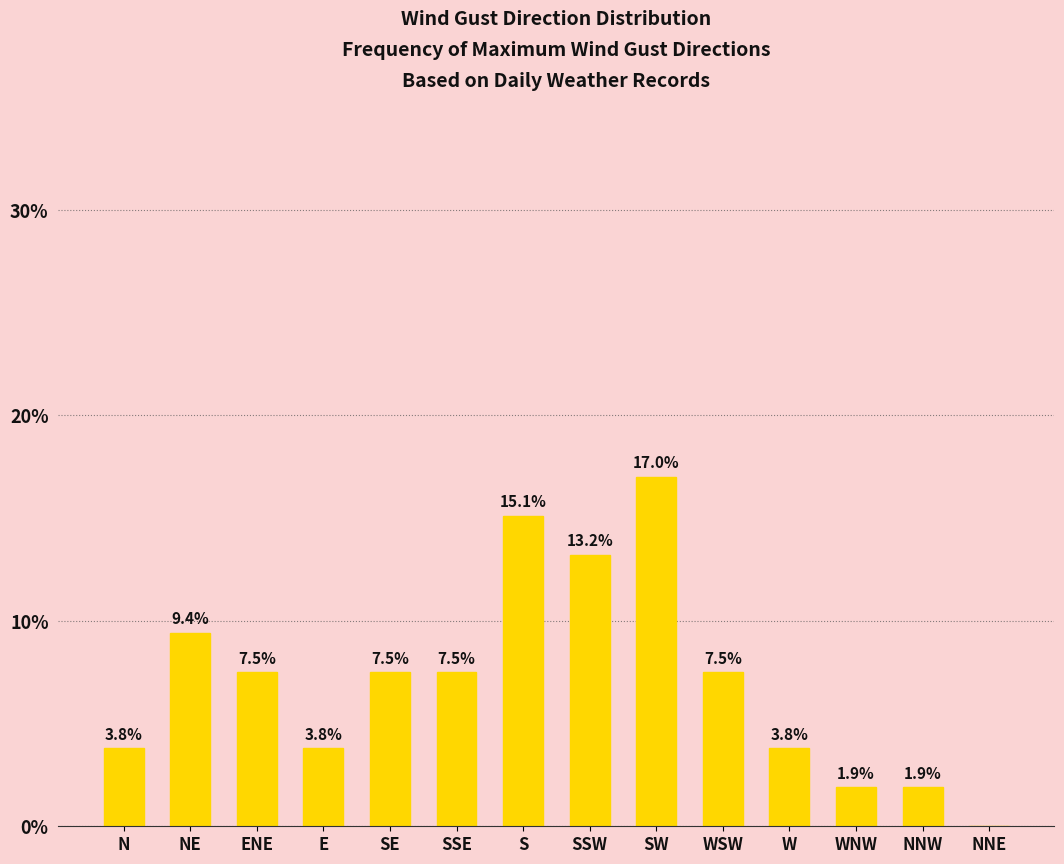

What is the sum of the values at SE and S?

22.6